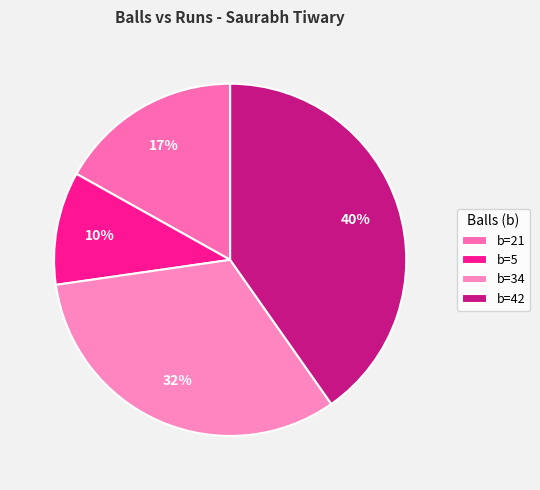

Count the number of slices in the pie.

4